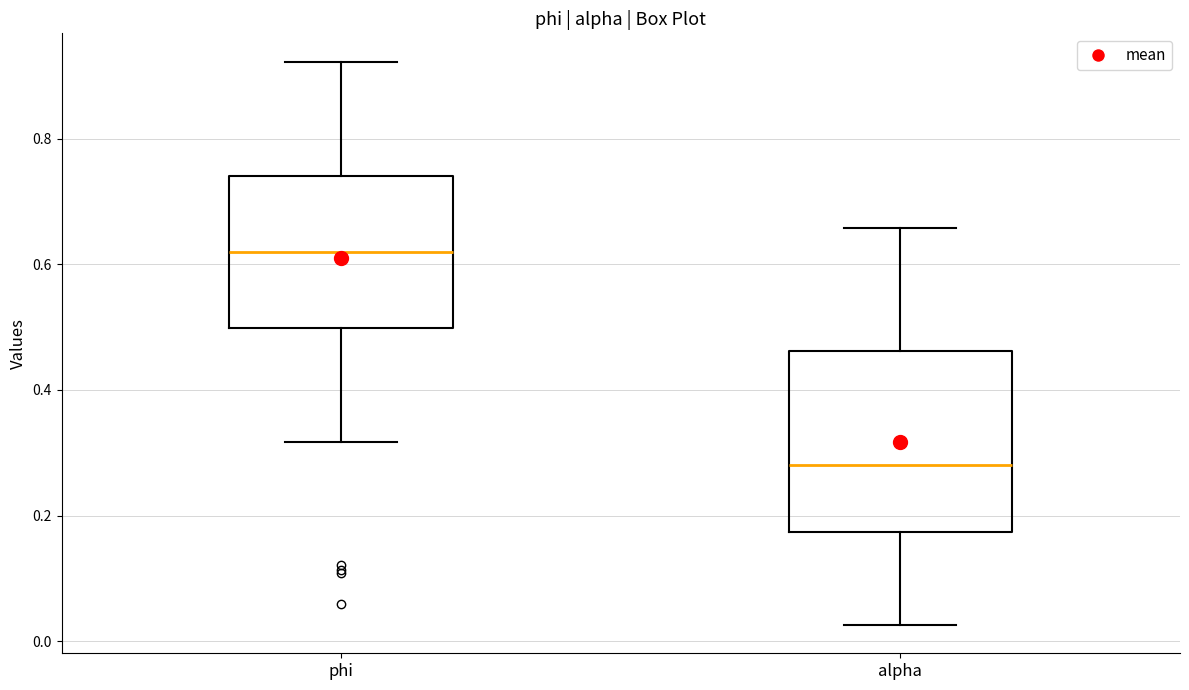

Reading left to right, read every box against the y-axis: the position of its median line, the range the box covers, and the ends of its whiskers. The values are not printed on the chart, so give them approximately, as read against the axis.

phi: median 0.62, box 0.50 to 0.74, whiskers 0.32 to 0.92
alpha: median 0.28, box 0.18 to 0.46, whiskers 0.02 to 0.66